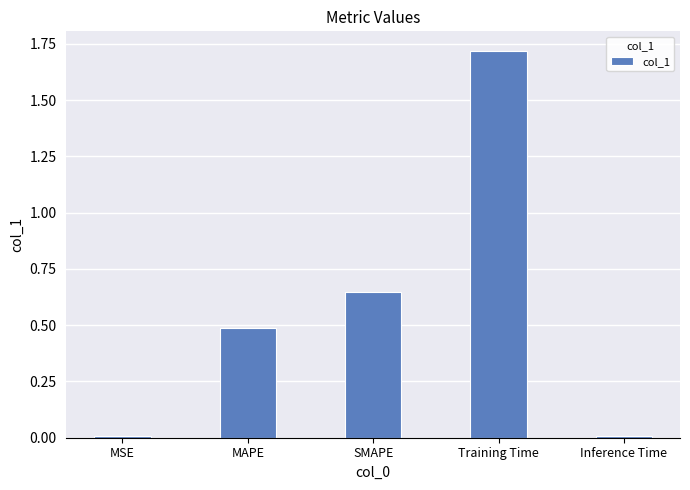

Between SMAPE and MSE, which is larger?

SMAPE